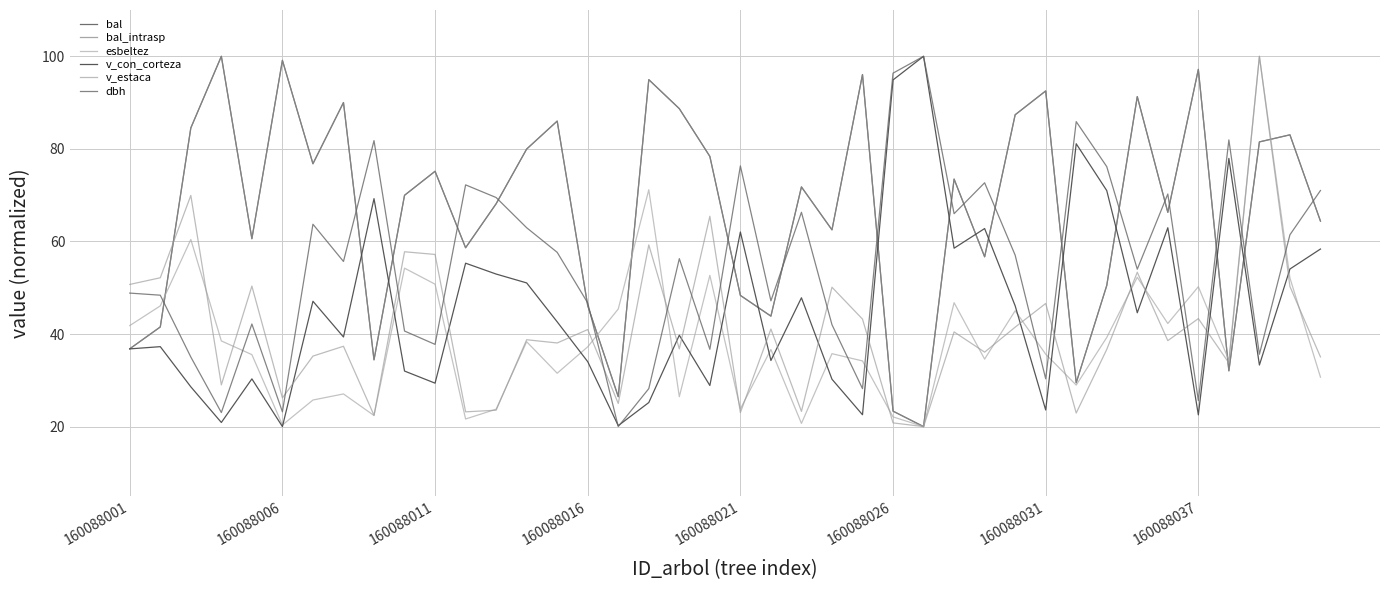

Reading left to right, extract all data points from this chart.

bal: 36.8	41.5	84.5	100.0	60.6	99.1	76.8	90.0	34.4	70.0	75.2	58.6	68.1	80.0	86.0	46.1	26.5	95.0	88.7	78.4	48.3	43.9	71.8	62.5	96.1	23.3	20.0	73.5	56.7	87.4	92.5	29.5	50.5	91.3	66.3	97.2	32.0	81.5	83.0	64.4
bal_intrasp: 36.8	41.5	84.5	100.0	60.6	99.1	76.8	90.0	34.4	70.0	75.2	58.6	68.1	80.0	86.0	46.1	26.5	95.0	88.7	78.4	48.3	43.9	71.8	62.5	96.1	23.3	20.0	73.5	56.7	87.4	92.5	29.5	50.5	91.3	66.3	97.2	32.0	81.5	83.0	64.4
esbeltez: 41.8	46.1	60.4	38.5	35.5	20.3	25.7	27.1	22.4	54.2	50.8	21.6	23.8	38.3	31.5	37.2	45.4	71.2	26.5	52.7	23.8	36.7	20.7	35.8	34.2	22.1	20.0	46.8	34.6	45.0	35.6	29.0	39.3	52.3	42.3	50.2	34.3	100.0	52.1	30.7
v_con_corteza: 36.8	37.3	28.6	20.9	30.3	20.0	47.1	39.4	69.2	32.0	29.4	55.3	53.0	51.0	42.6	34.0	20.2	25.2	39.7	28.9	62.0	34.3	47.8	30.2	22.6	94.9	100.0	58.5	62.8	46.1	23.6	81.1	71.0	44.6	63.0	22.5	77.9	33.3	54.0	58.4
v_estaca: 50.7	52.2	69.9	29.0	50.4	26.2	35.2	37.4	22.4	57.8	57.2	23.2	23.5	38.8	38.1	41.0	25.0	59.3	36.8	65.4	23.0	41.1	23.3	50.1	43.2	20.8	20.0	40.5	36.1	41.5	46.6	22.9	36.7	53.3	38.6	43.3	33.8	100.0	50.3	35.1
dbh: 48.8	48.4	35.0	23.0	42.2	23.2	63.7	55.7	81.8	40.6	37.8	72.2	69.5	63.0	57.6	46.7	20.0	28.2	56.3	36.7	76.3	47.2	66.3	42.0	28.2	96.4	100.0	66.0	72.7	57.0	30.3	85.9	76.2	54.0	70.2	25.6	81.9	35.6	61.4	71.0